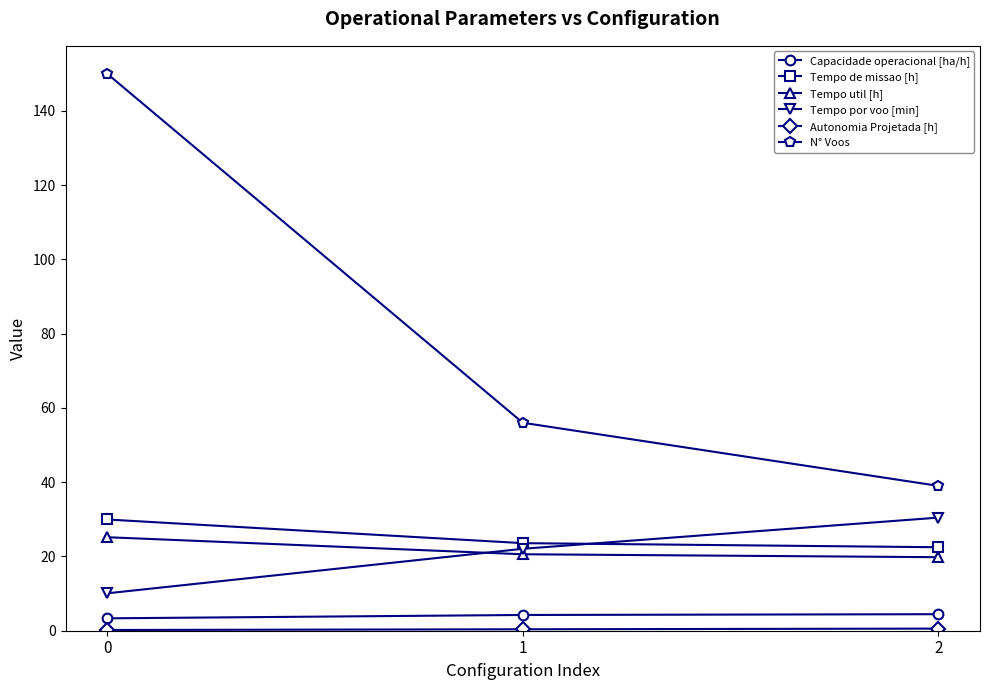

Is this an area chart (filled region under the line)?

No